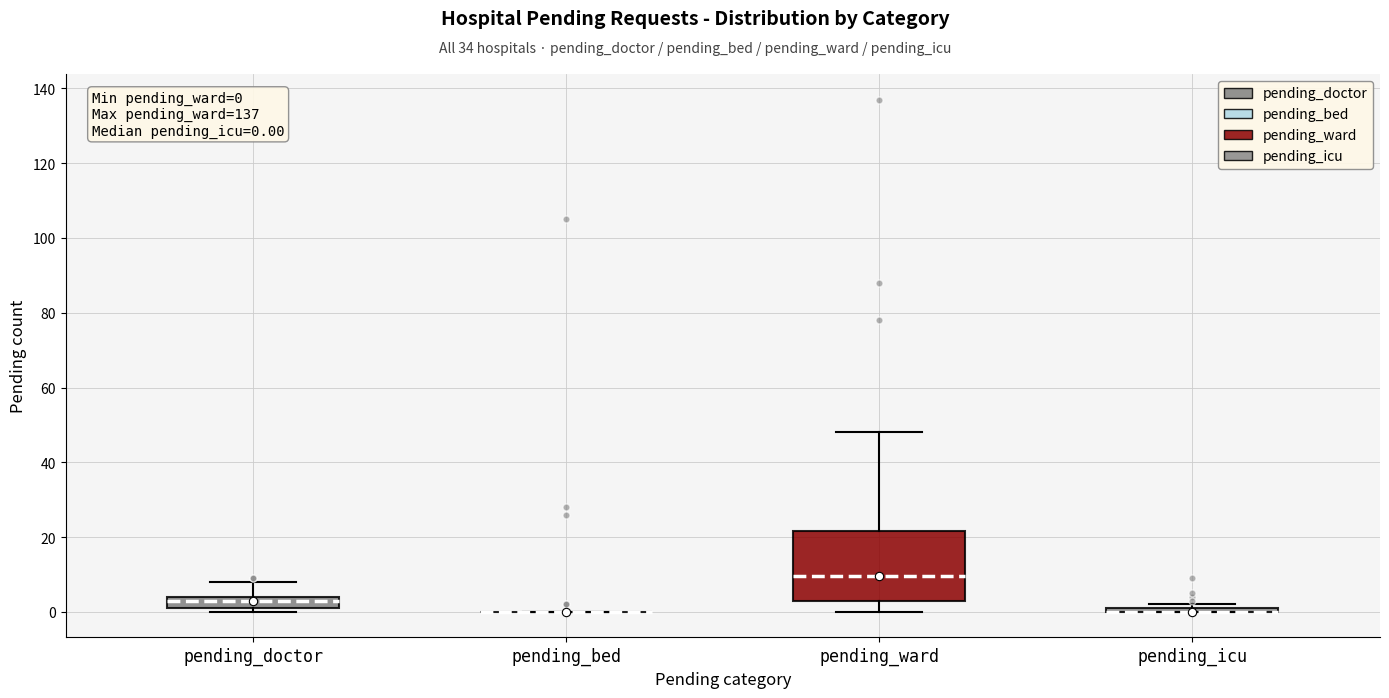

Which box is the tallest, from its lower edge to its upper edge?

pending_ward